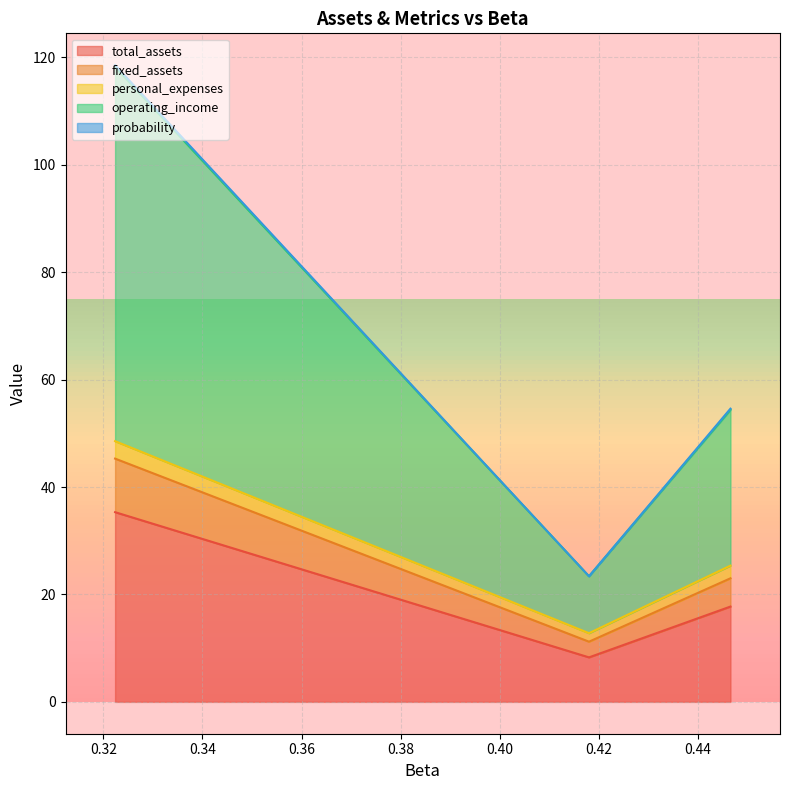

Does the chart have visible grid lines?

Yes